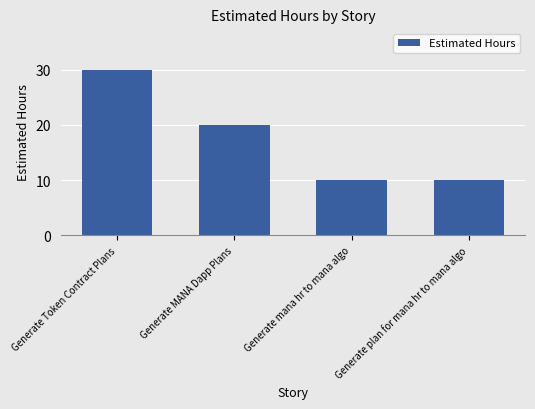

Reading left to right, list all the values displayed in this chart.

Generate Token Contract Plans=30	Generate MANA Dapp Plans=20	Generate mana hr to mana algo=10	Generate plan for mana hr to mana algo=10